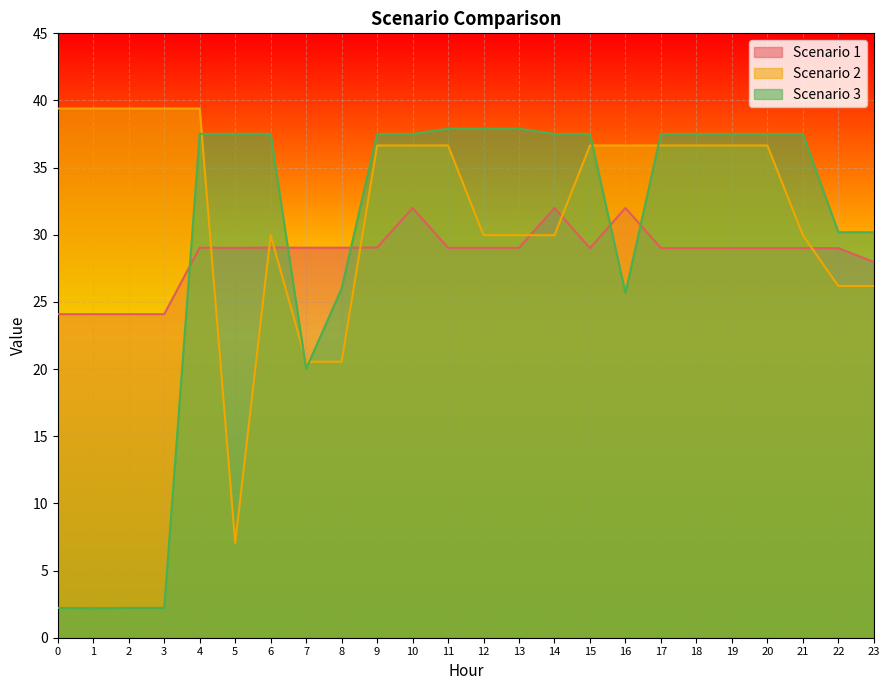

What is the minimum value shown in the chart?

2.2